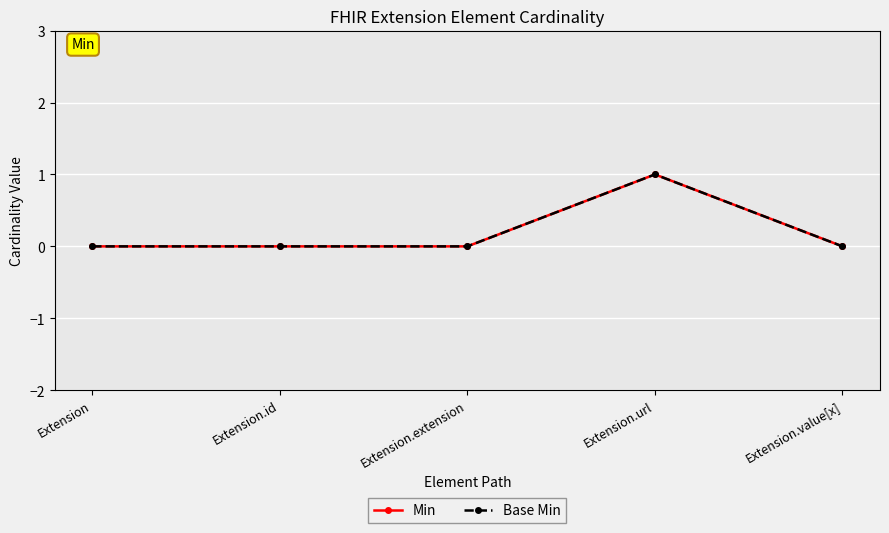

Does the chart have visible grid lines?

Yes